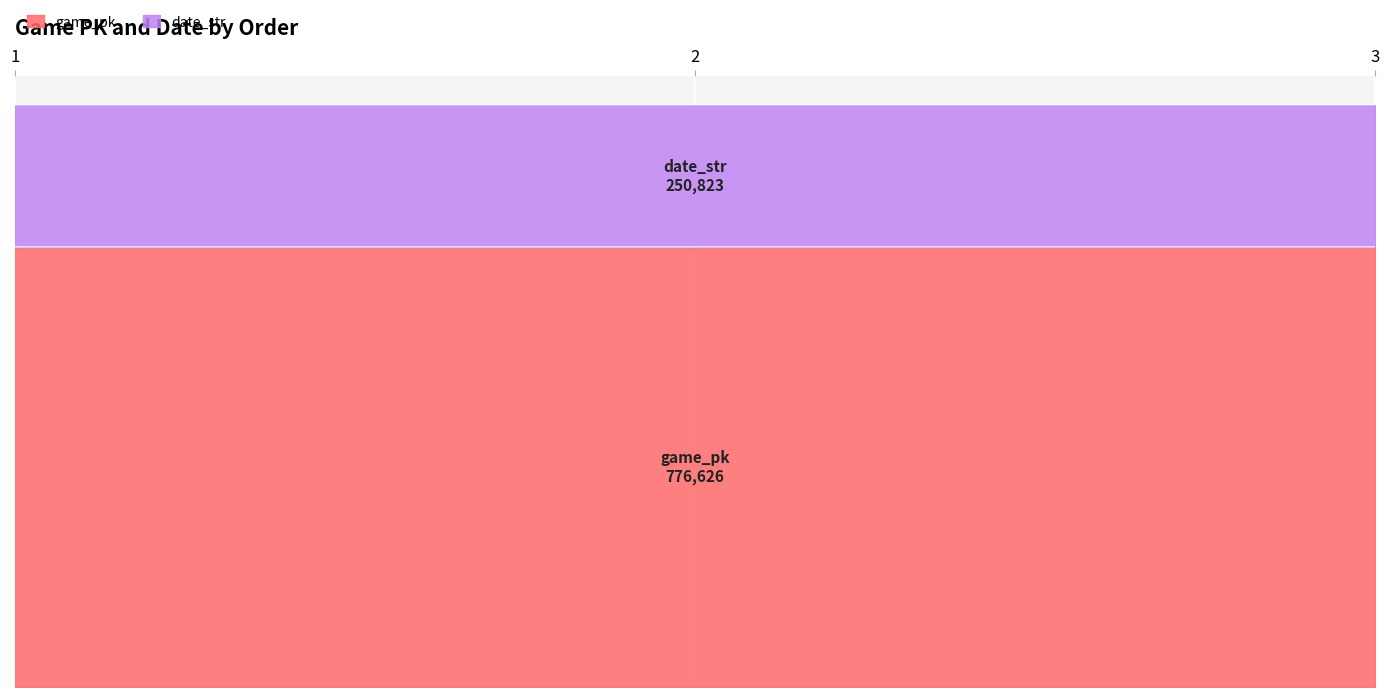

Reading right to left, extract all data points from this chart.

776645	776626	776624